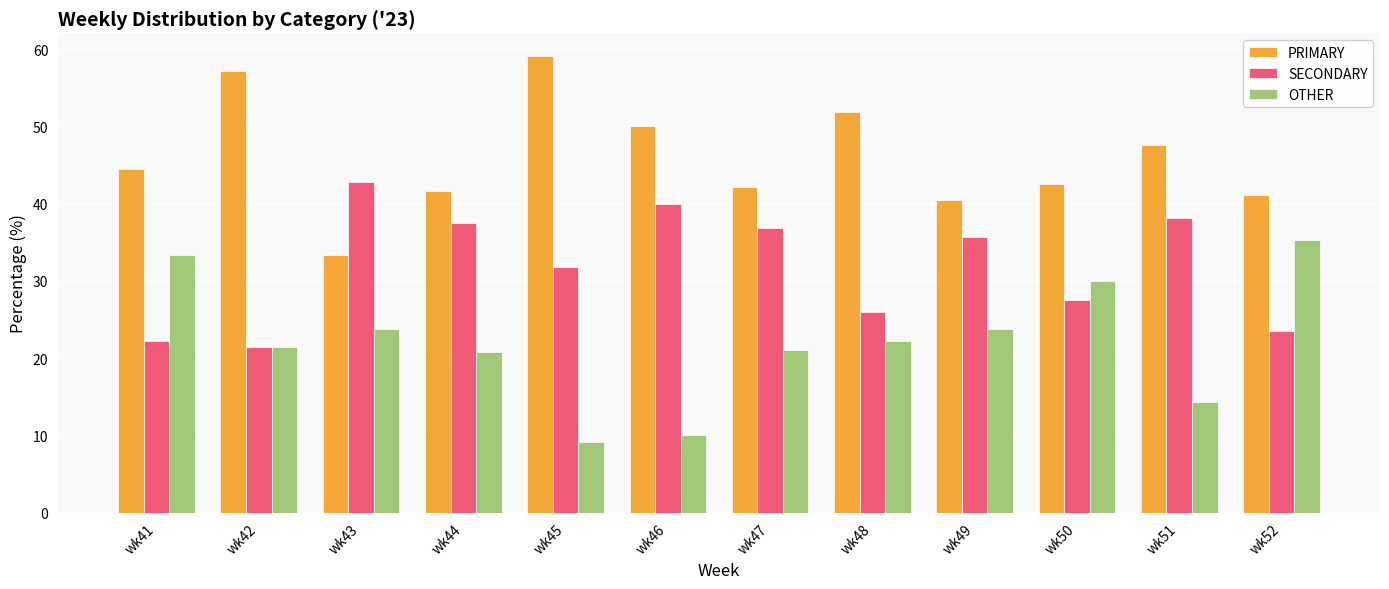

At wk52, list the series in order from largest to smallest.

PRIMARY, OTHER, SECONDARY